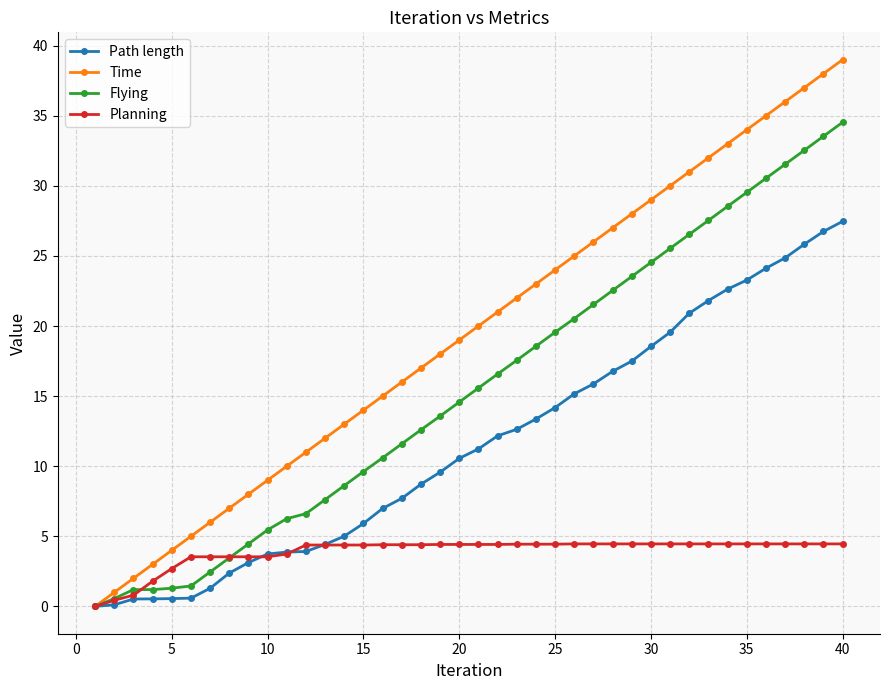

What is the maximum value for Time?

39.0